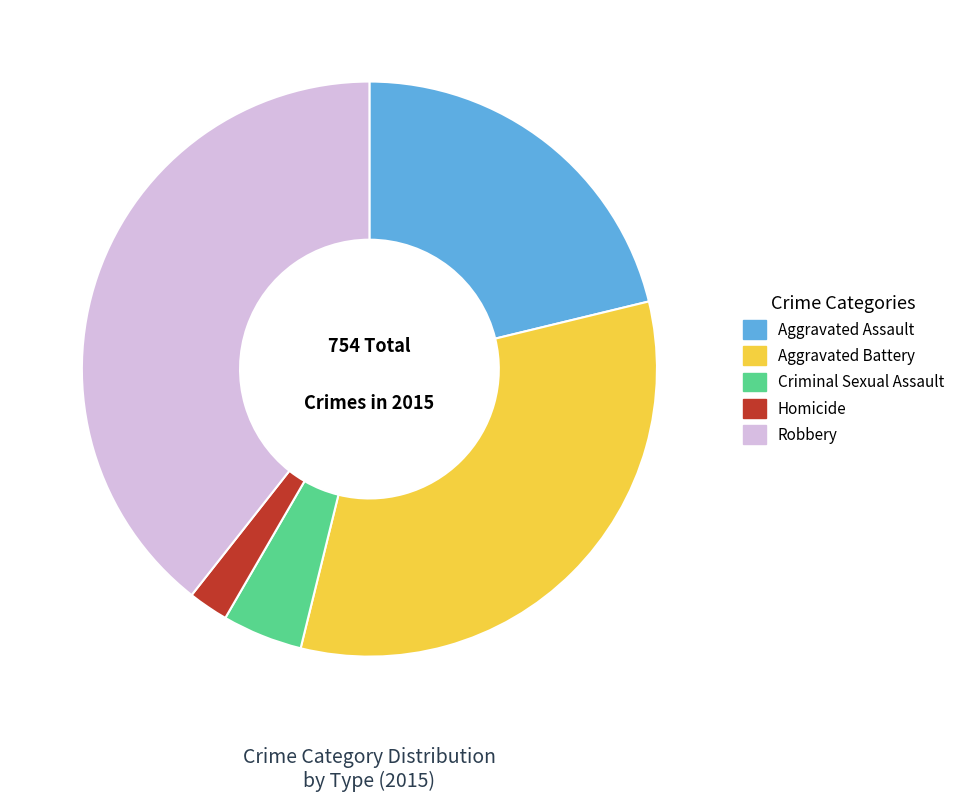

What is the ratio of the value at Aggravated Battery to the value at Criminal Sexual Assault?

7.2